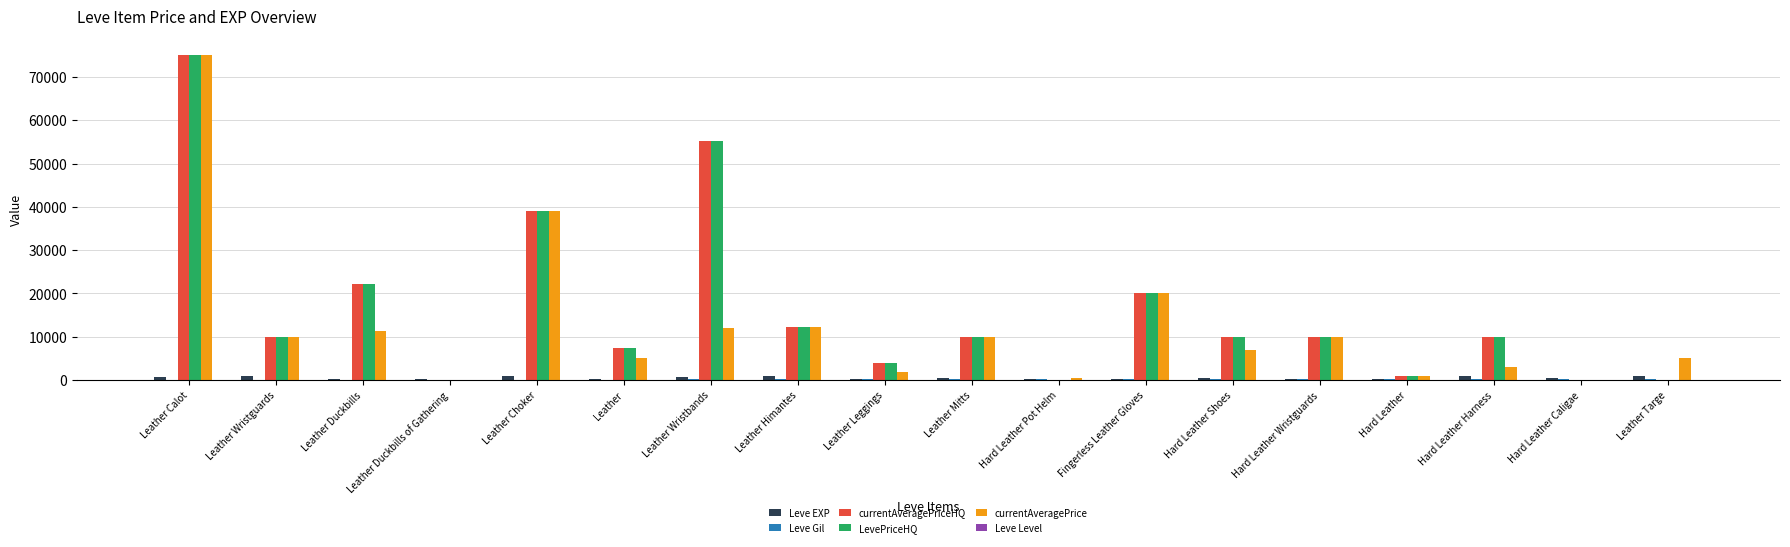

At which category is the sum across all series the highest?

Leather Calot